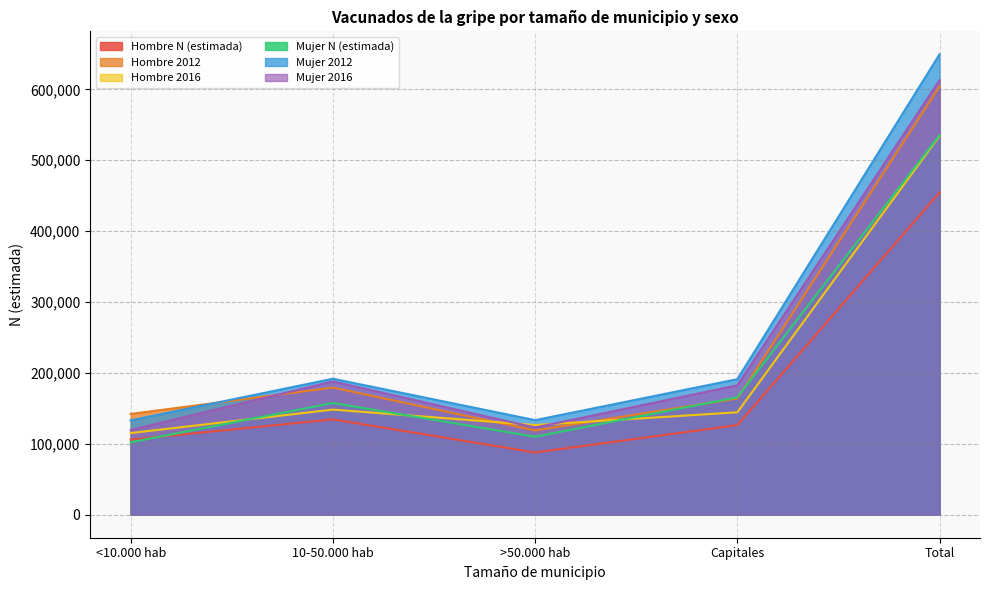

What is the spread (max minus min) of values at <10.000 hab?

40009